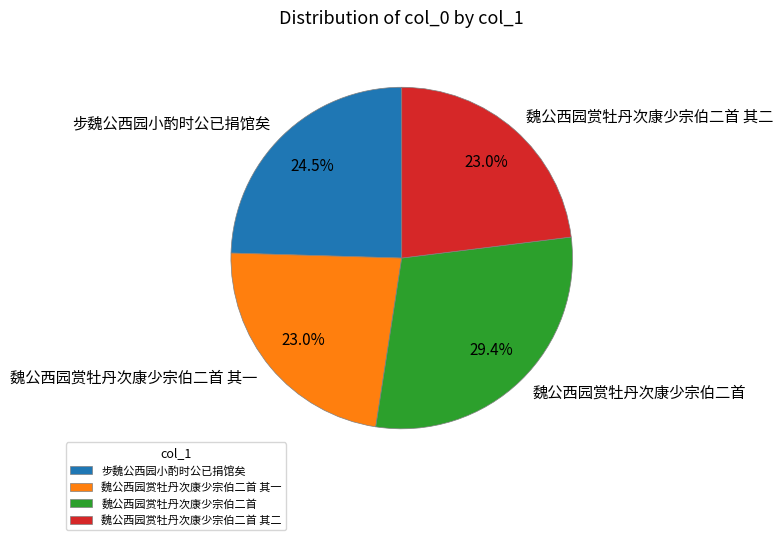

Is it true that 步魏公西园小酌时公已捐馆矣 is 15% of the pie?

False